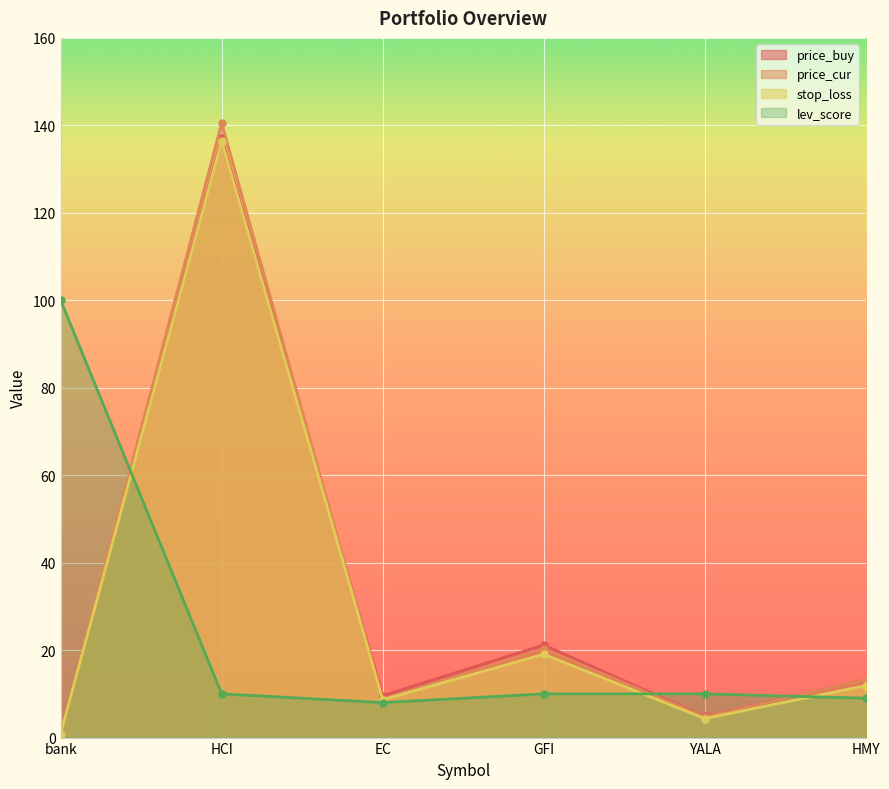

Is it true that price_cur equals 5.9 at GFI?

False